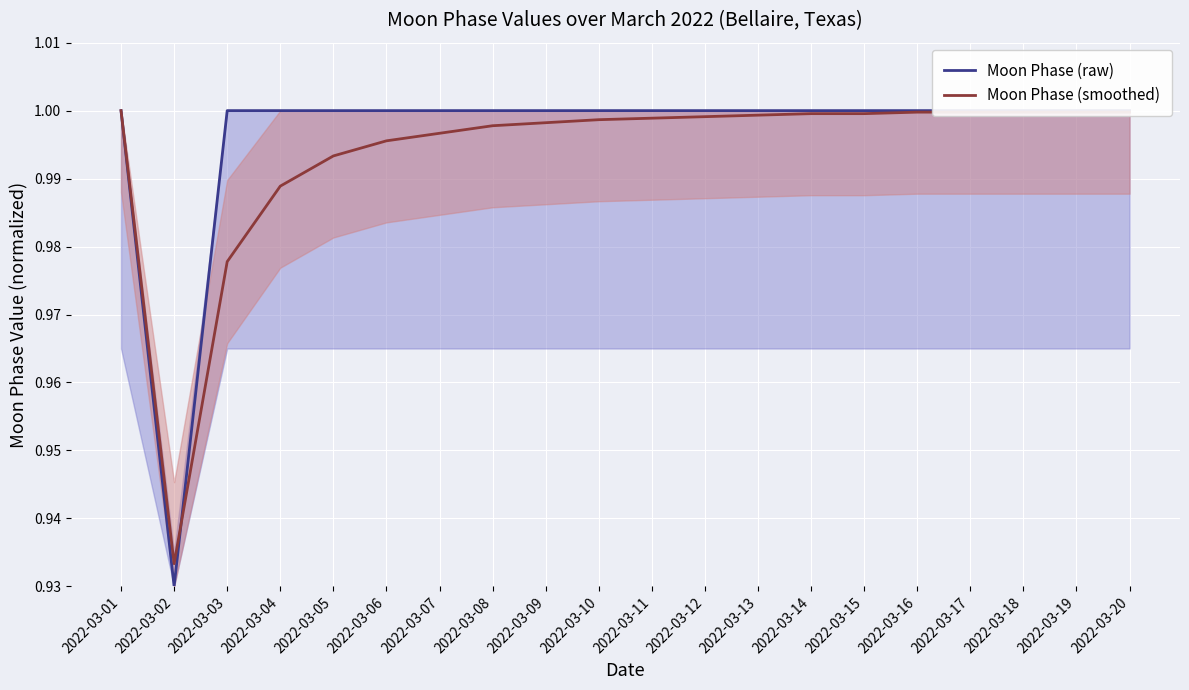

Between 2022-03-13 and 2022-03-07, which is larger?

2022-03-13